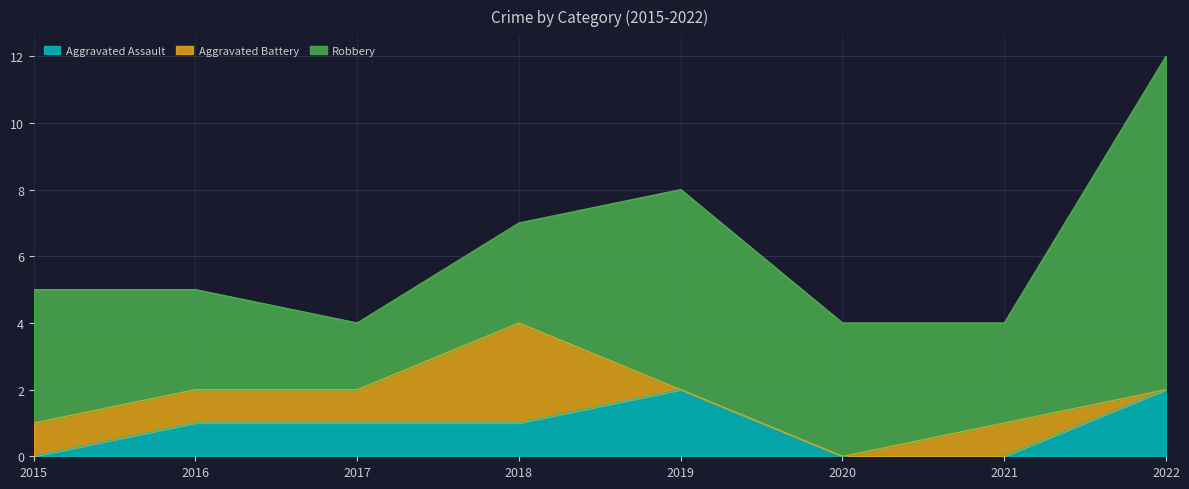

Count the Aggravated Battery values in the range 0 to 1.

7